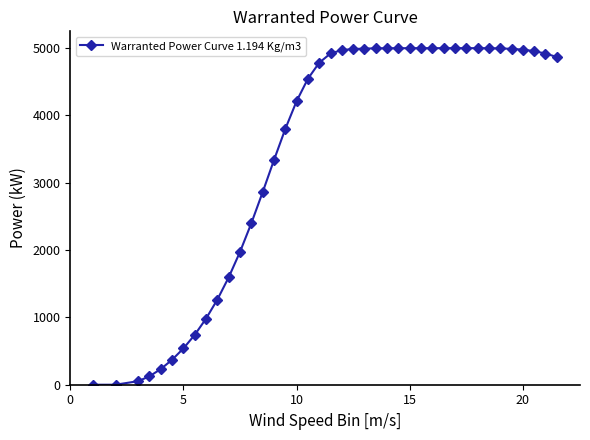

What is the difference between the maximum and minimum values?

5000